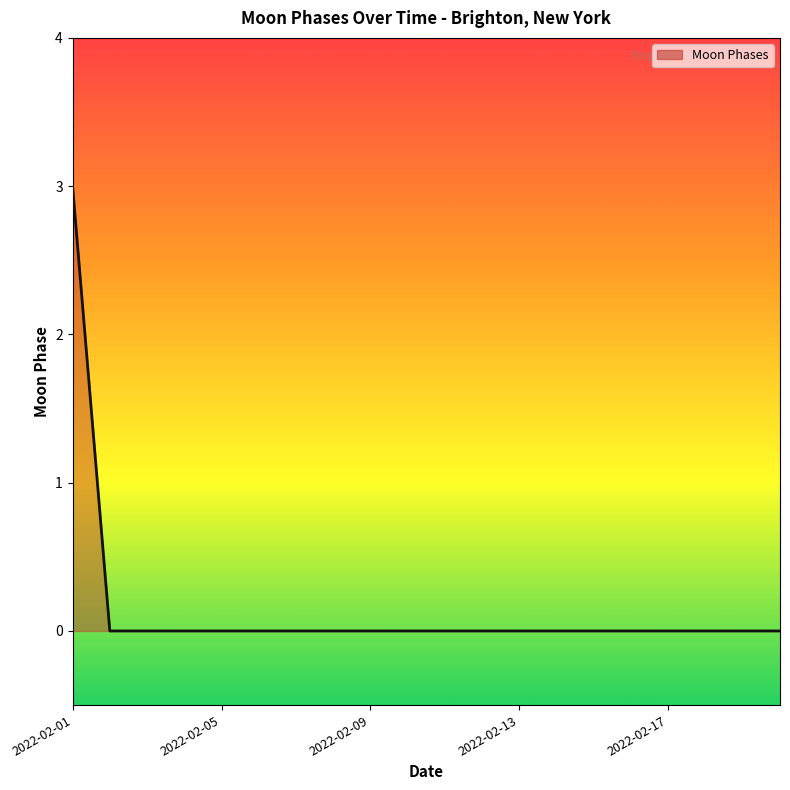

How many lines are shown in the chart?

1